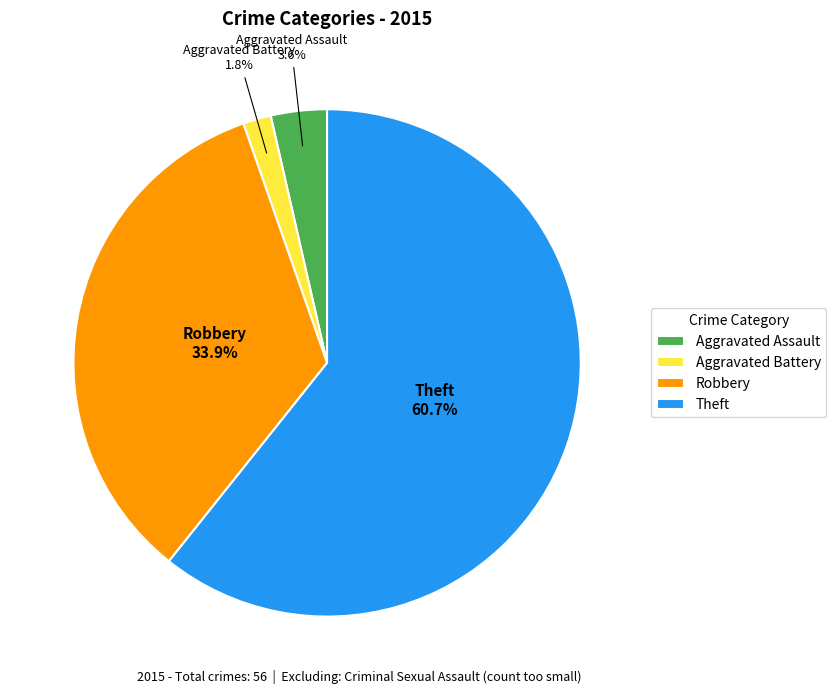

What is the total percentage of Aggravated Assault and Robbery?

37.5%